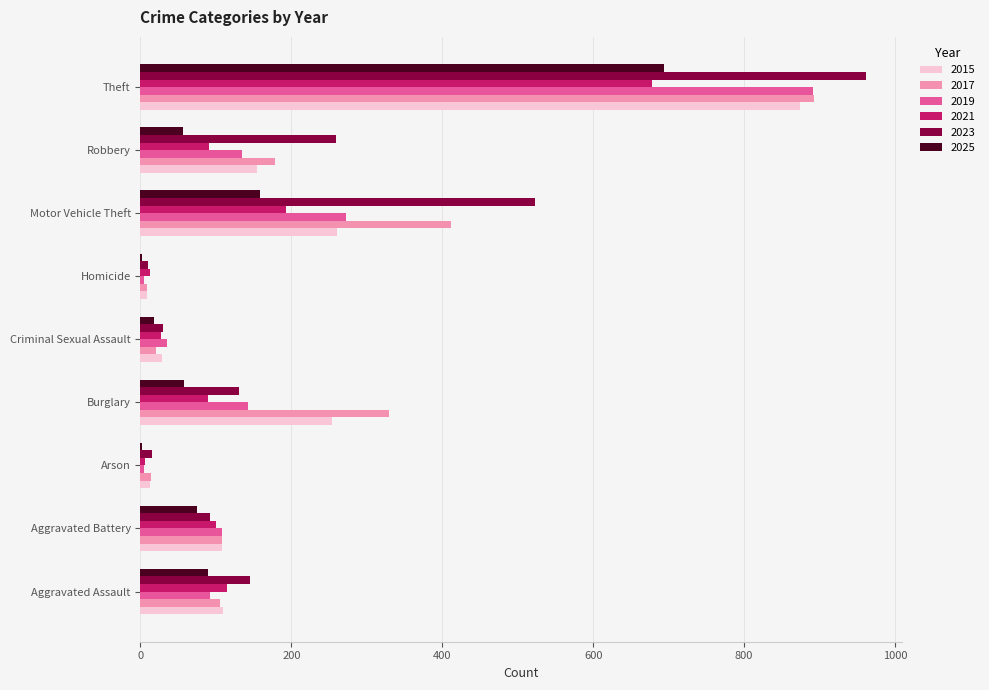

What is the sum of the 2017 values at Burglary and Theft?

1221